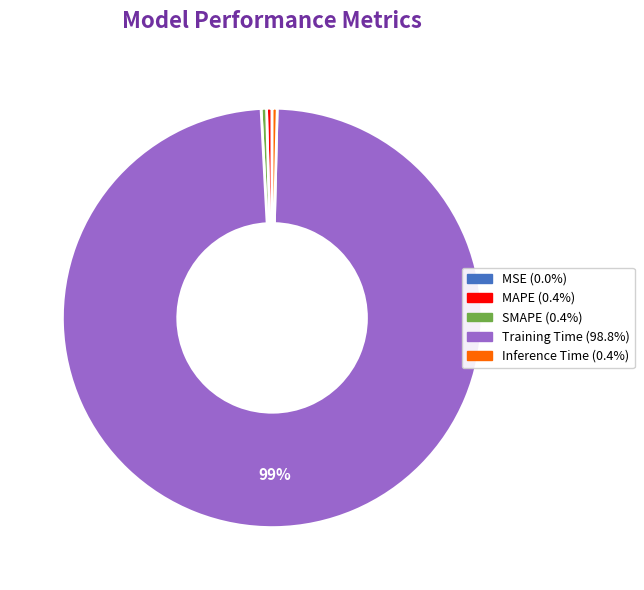

Which category has the biggest portion of the pie?

Training Time